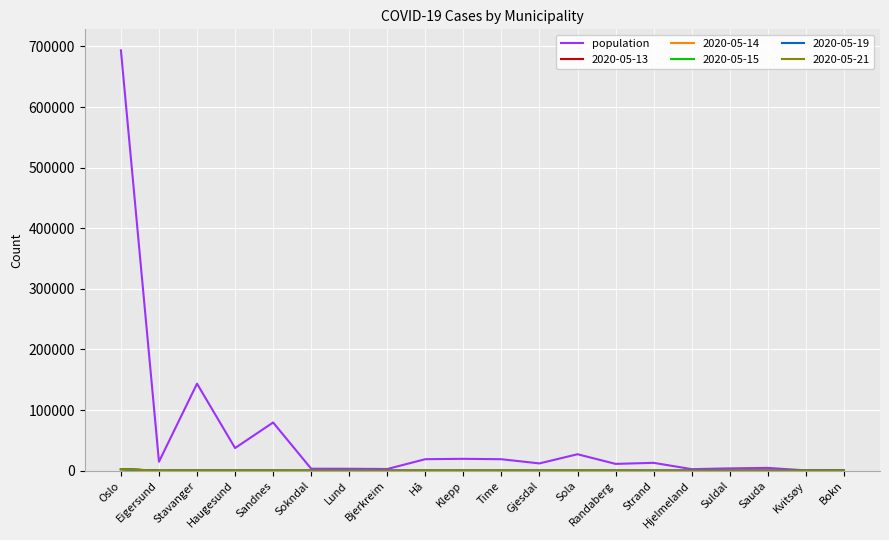

What is the smallest value displayed?

0